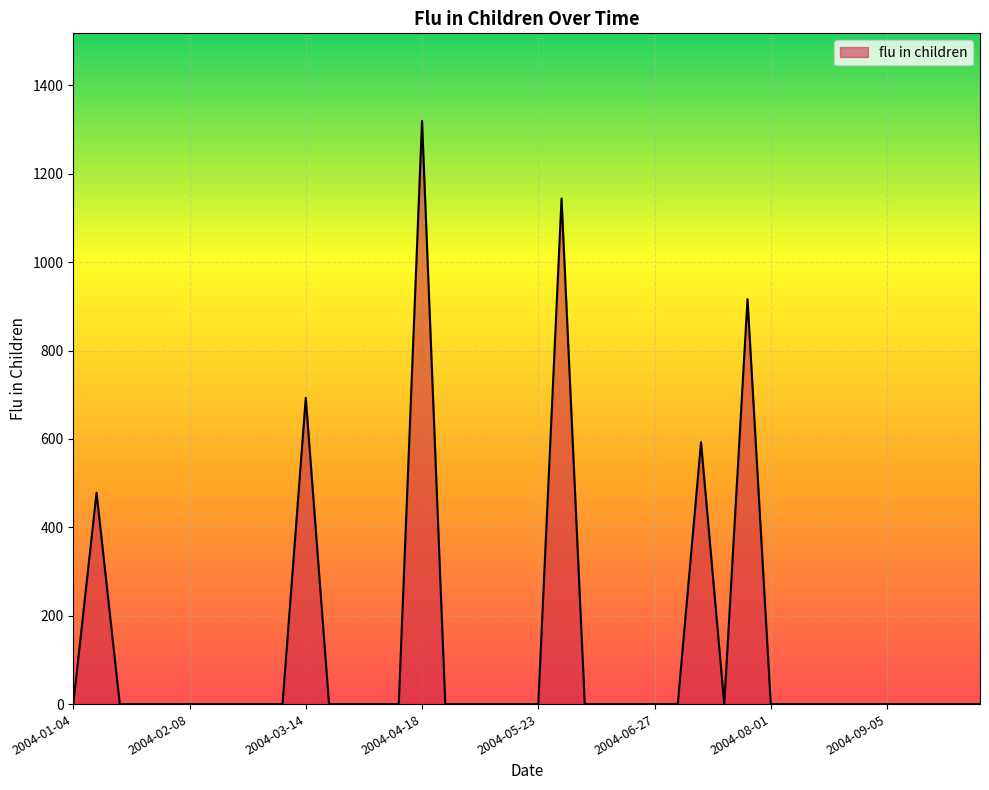

What is the difference between the maximum and minimum values?

1319.9